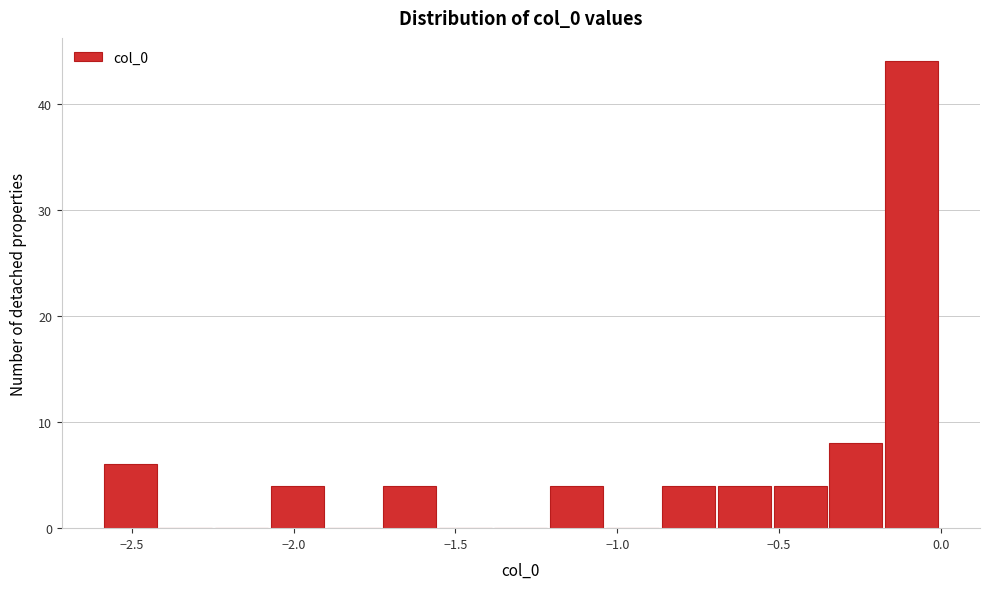

Read against the x-axis, roughly where is the centre of the tallest bar?

-0.10